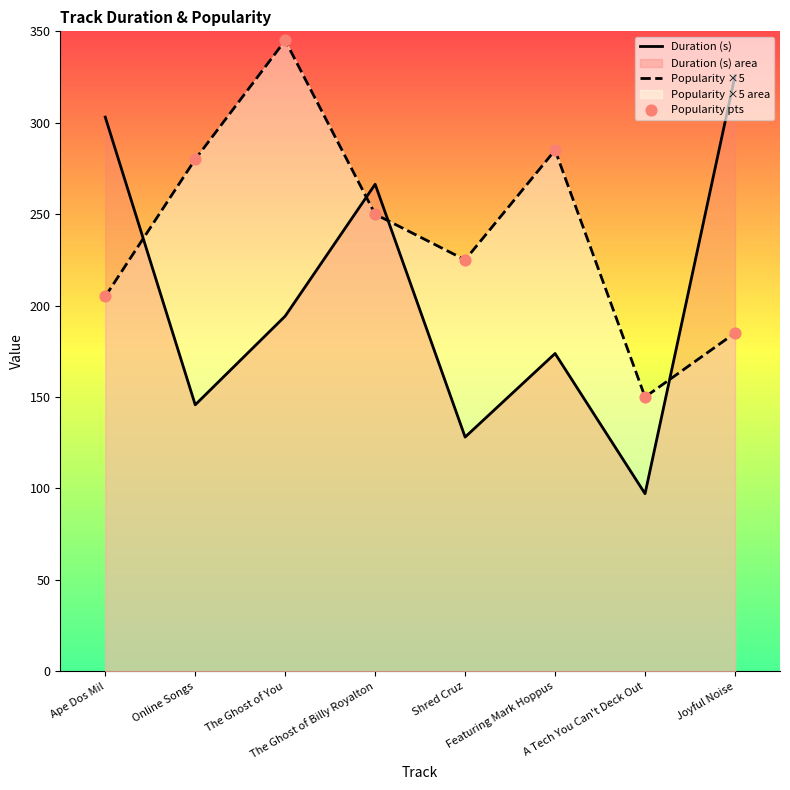

Which series has the largest total across all categories?

Popularity ×5